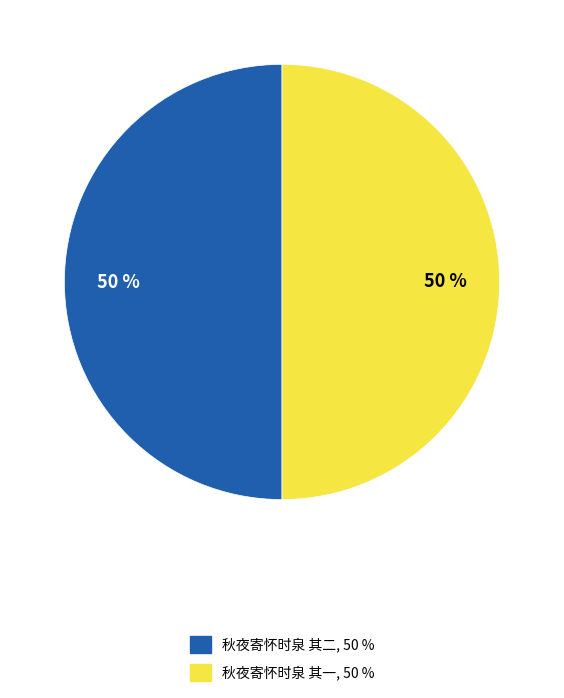

Count the number of slices in the pie.

2